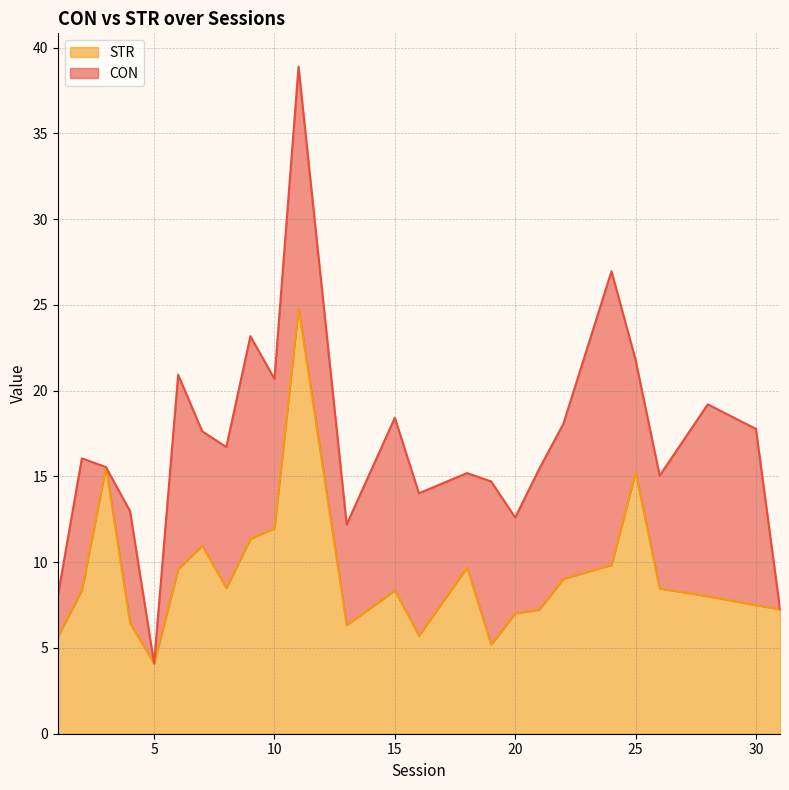

How many points are higher than both their immediate neighbors (excluding endpoints)?

6